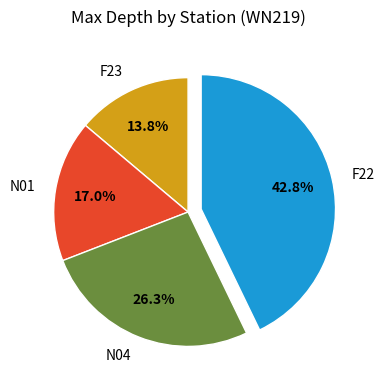

Which category has the biggest portion of the pie?

F22